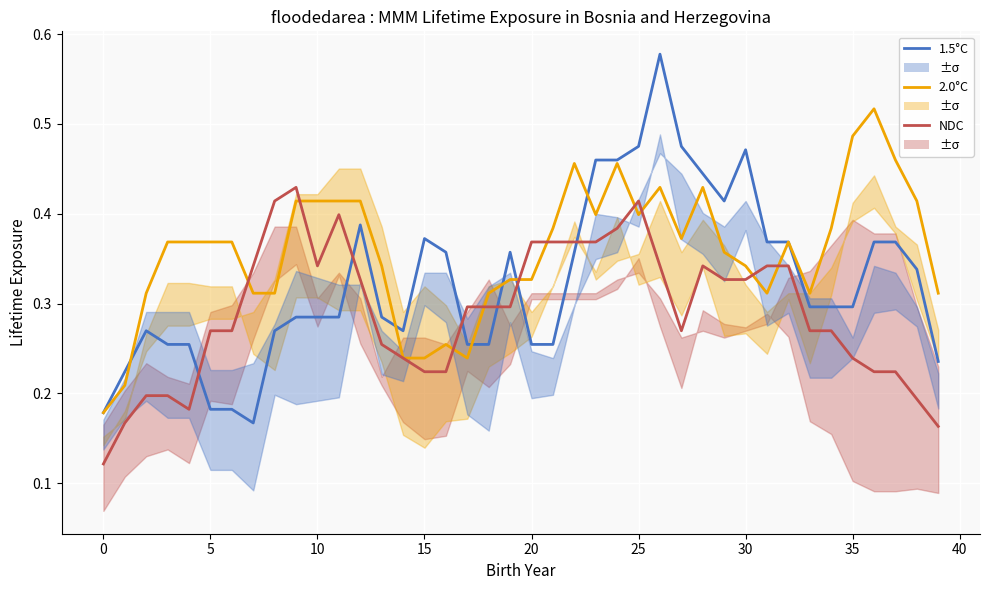

What is the average value of the 2.0°C series?

0.4